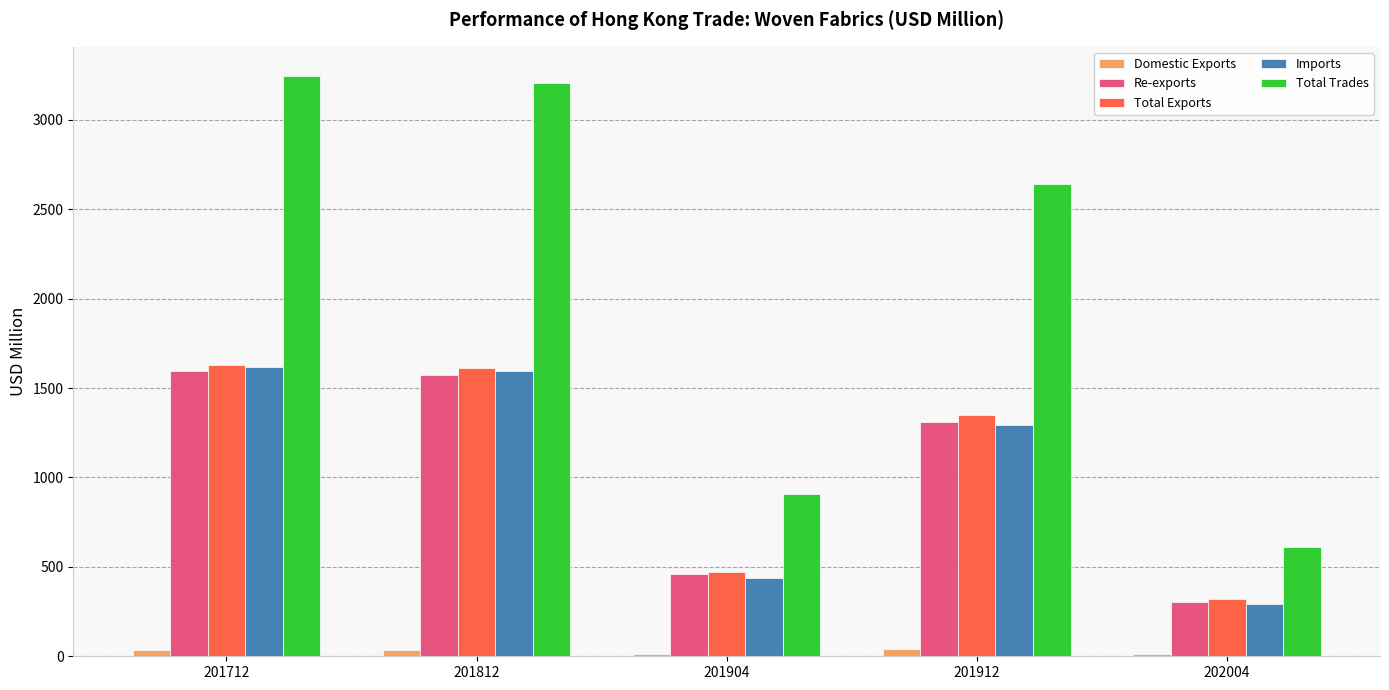

Which series changed the most between 201812 and 201912?

Total Trades